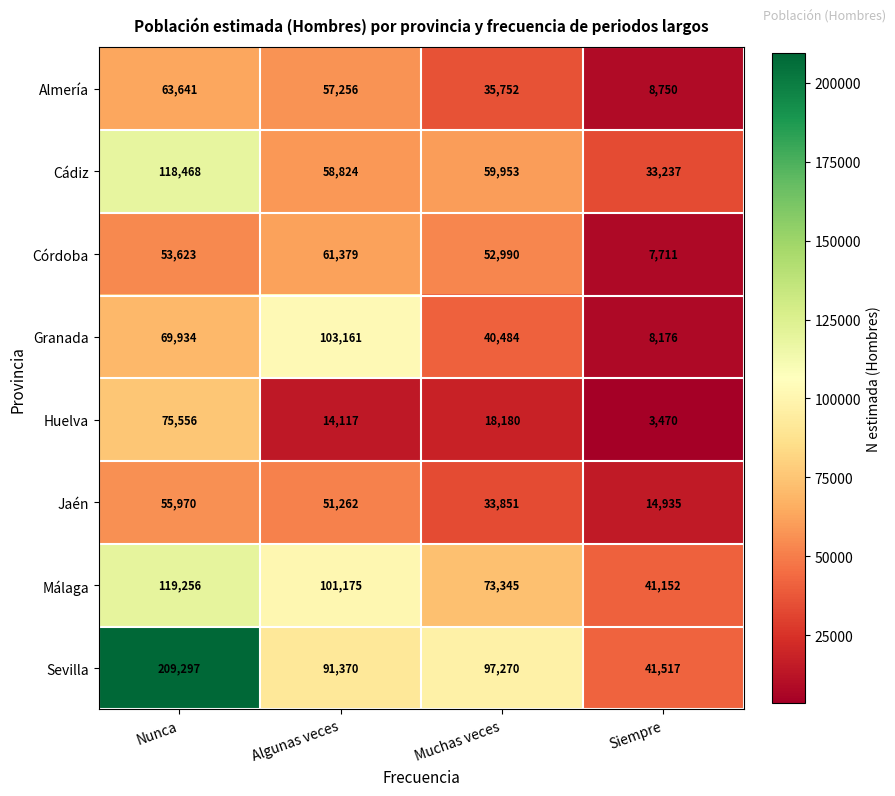

What is the sum of all Málaga values?

334928